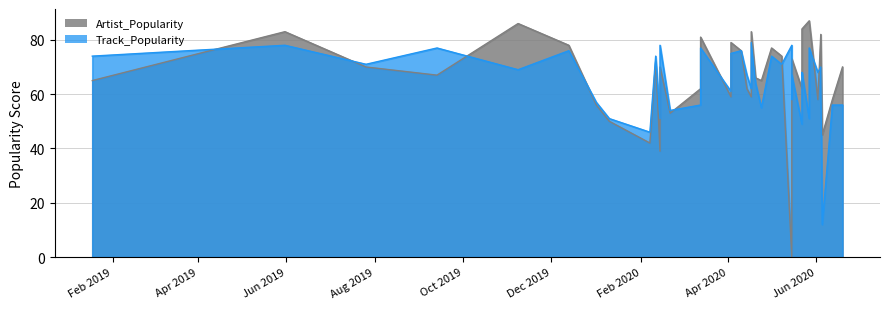

Which series changed the most between 2020-06-05 and 2019-01-18?

Track_Popularity